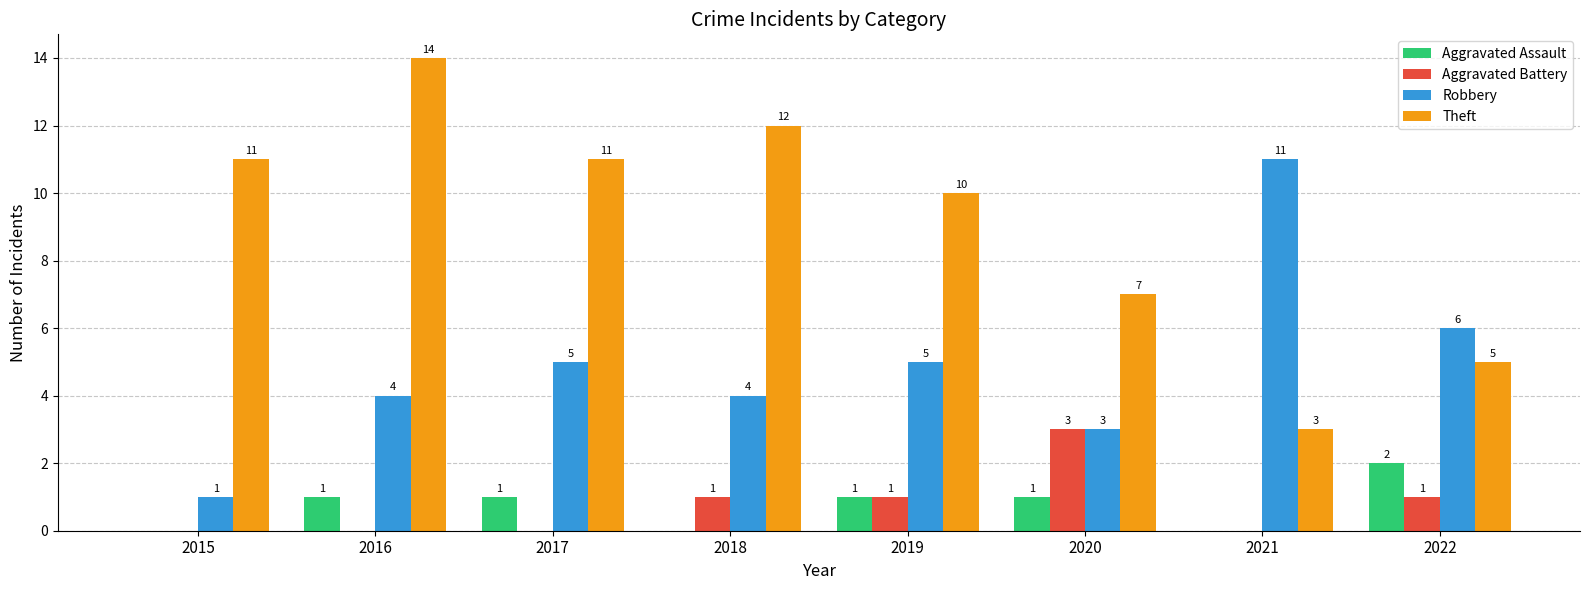

True or false: Aggravated Battery has a value of 0 at 2021.

True